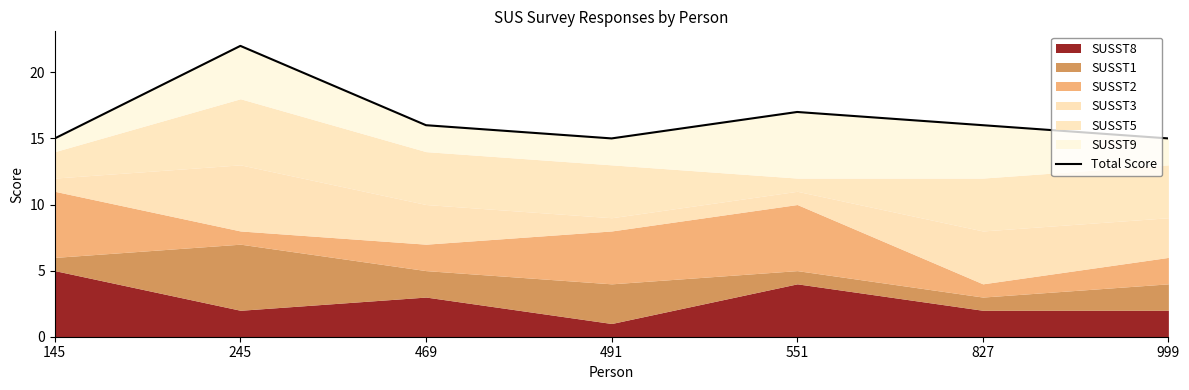

What is the maximum value shown in the chart?

22